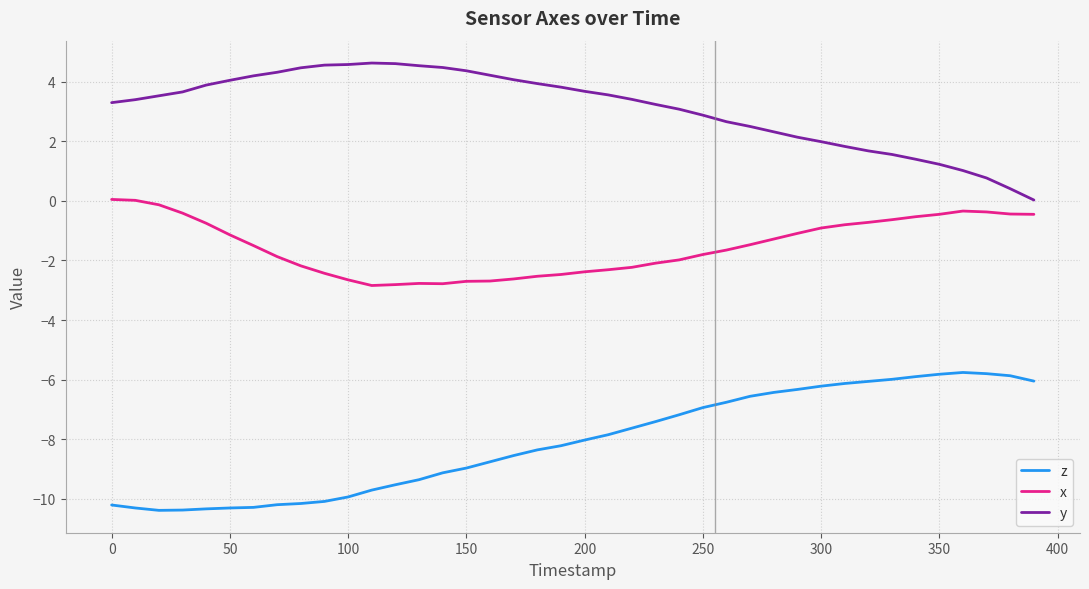

Rank the series by their maximum value, from lowest to highest.

z, x, y